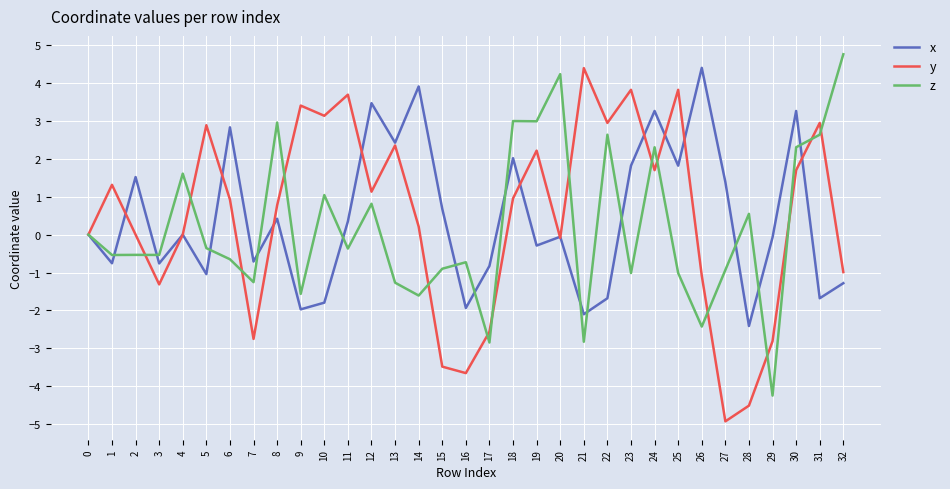

Rank the series at 25 from highest to lowest value.

y, x, z